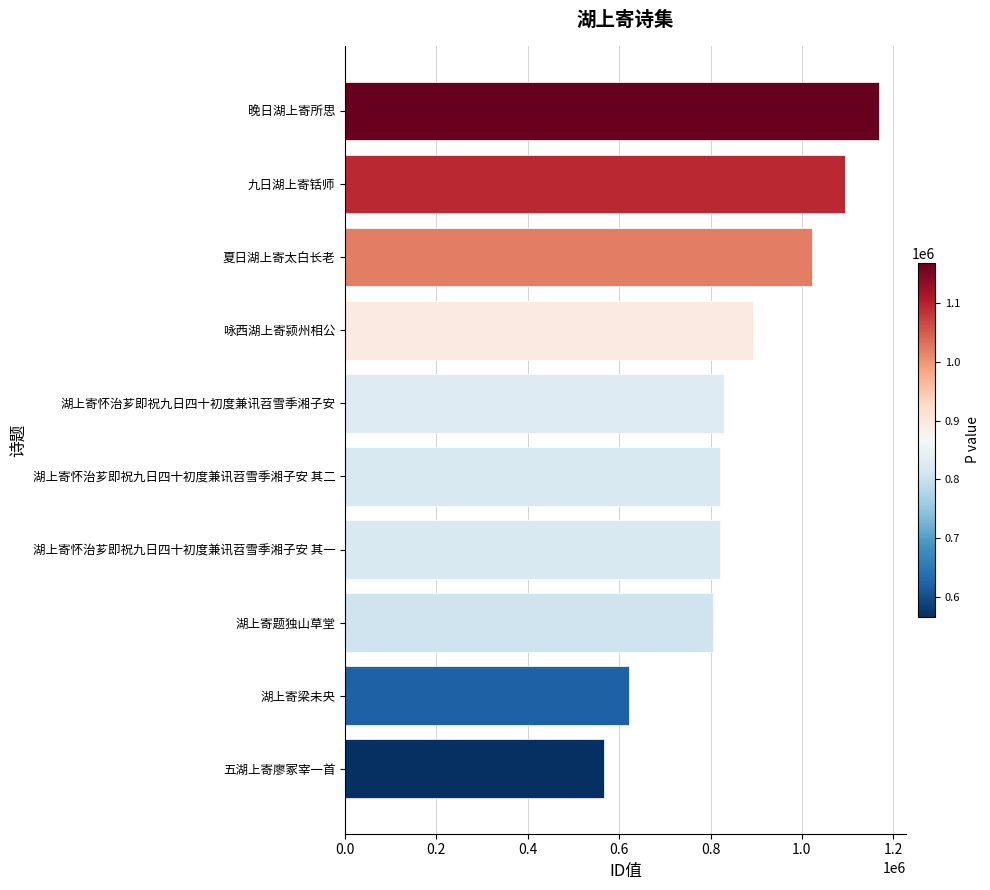

At which category does the chart reach its minimum across all series?

五湖上寄廖冢宰一首